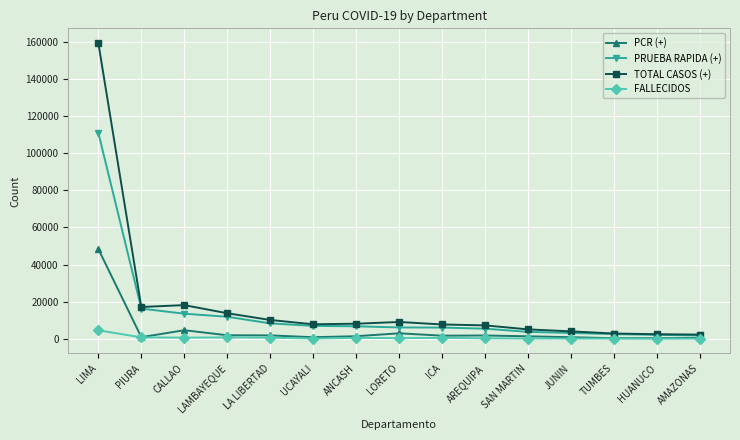

What is the label of the 3rd point from the right?

TUMBES